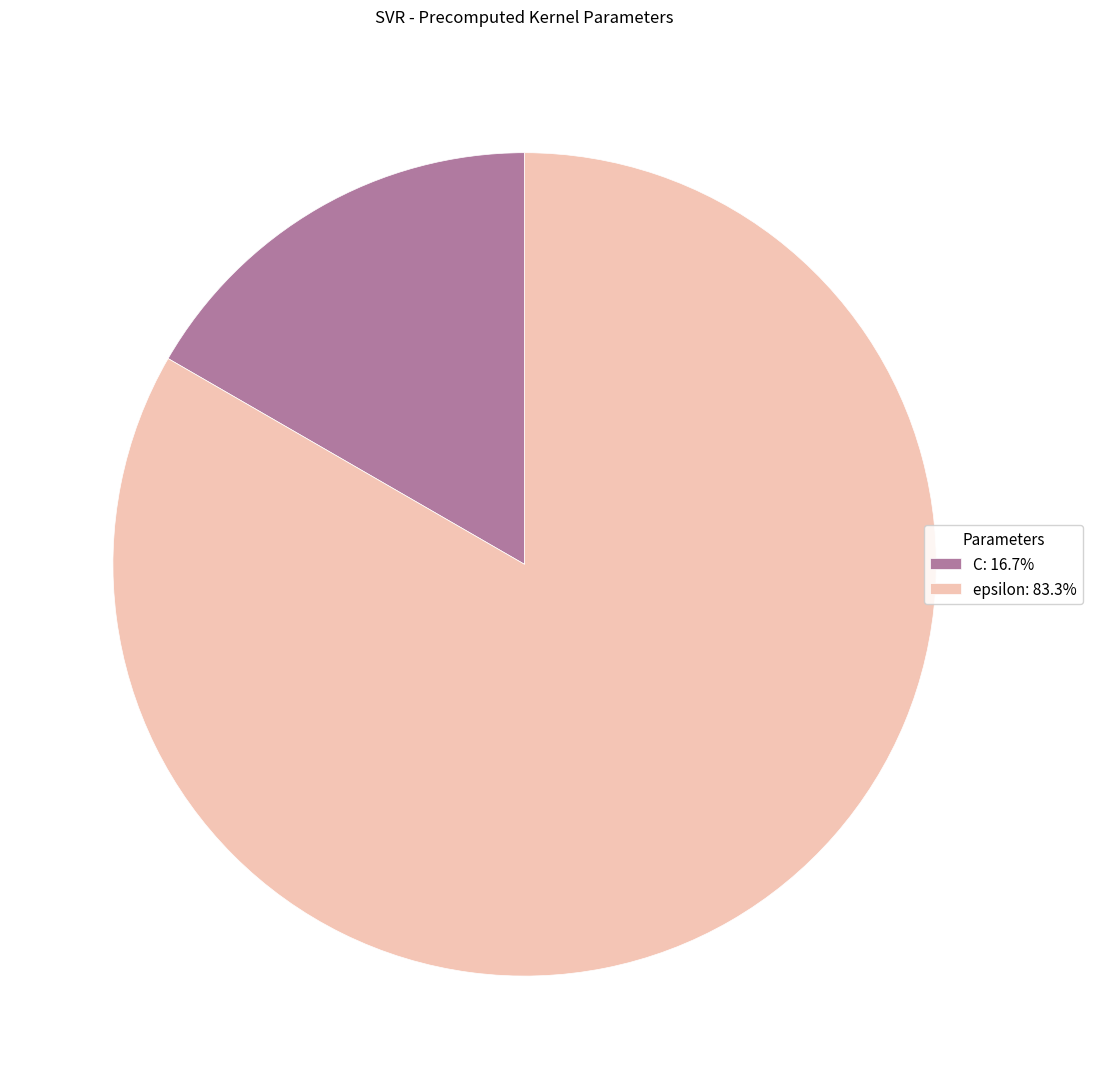

What is the ratio of the value at epsilon: 83.3% to the value at C: 16.7%?

5.0